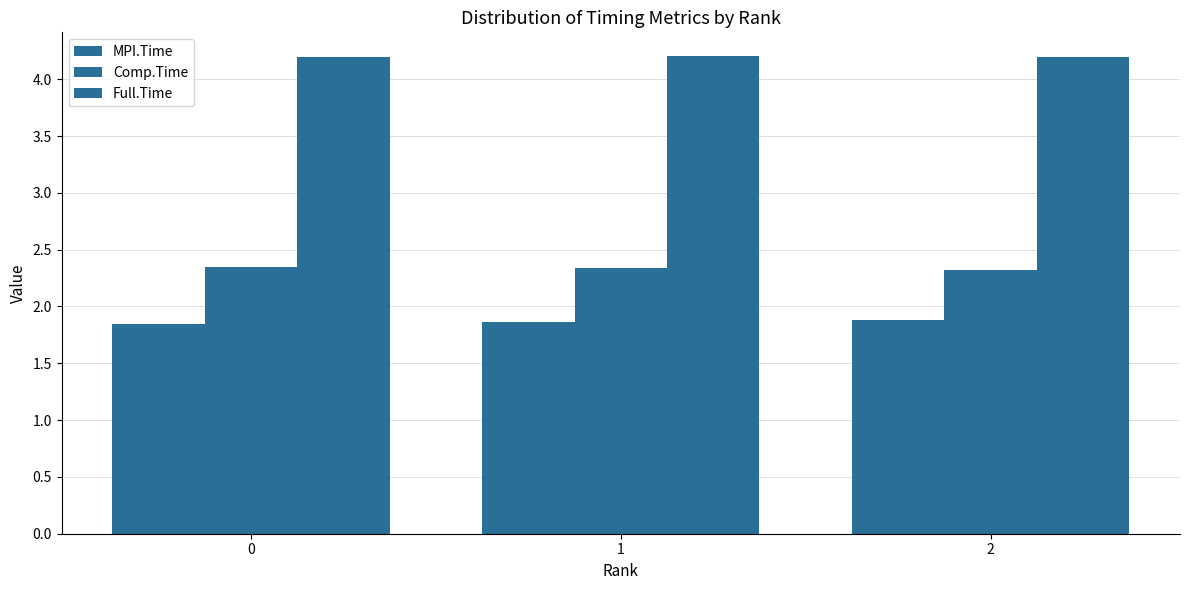

Does the chart contain any negative values?

No